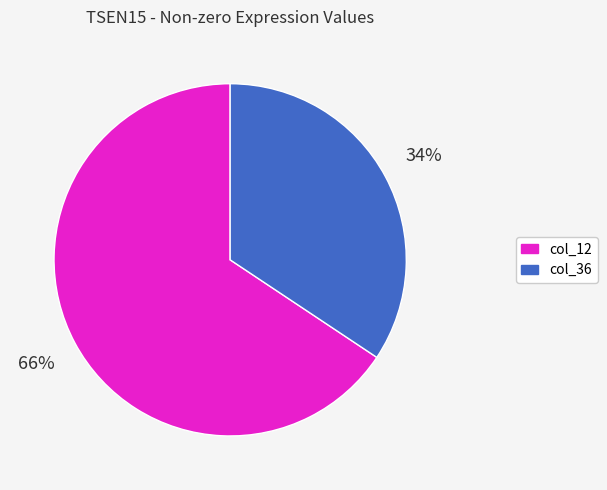

How many slices are in this pie chart?

2